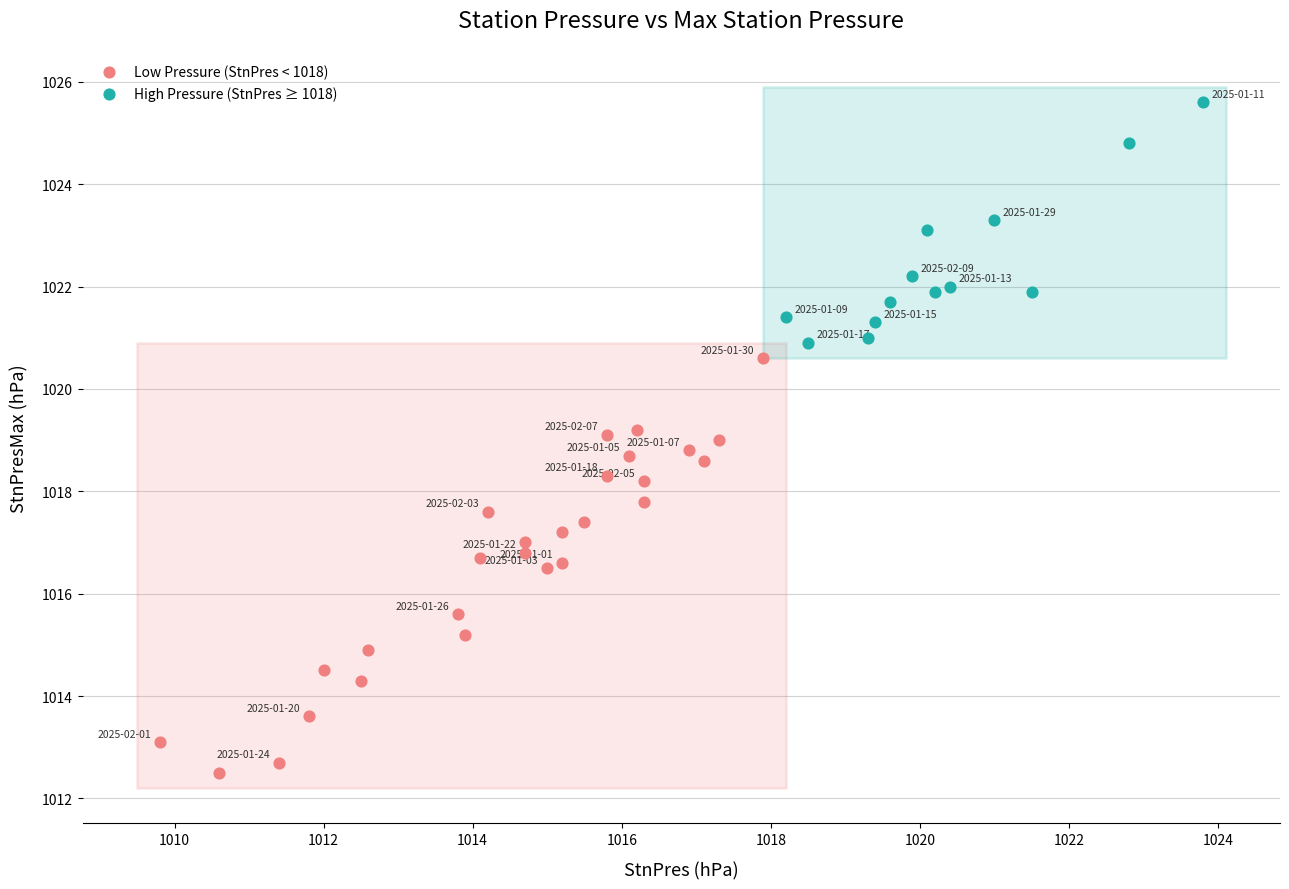

What are all the series names shown in the legend?

Low Pressure (StnPres < 1018), High Pressure (StnPres ≥ 1018)